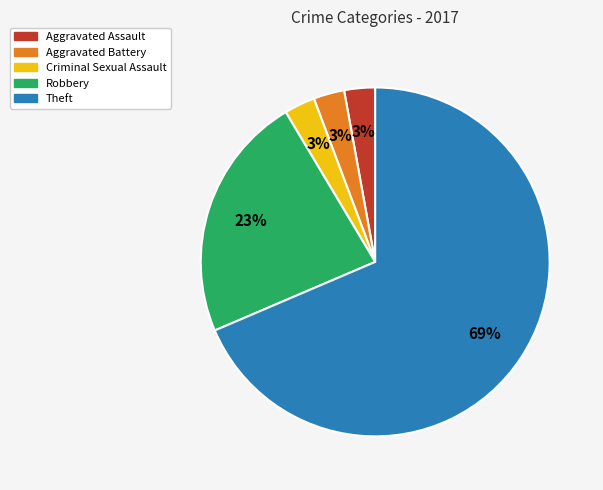

To the nearest percent, what is the combined percentage of Theft and Aggravated Assault?

71%